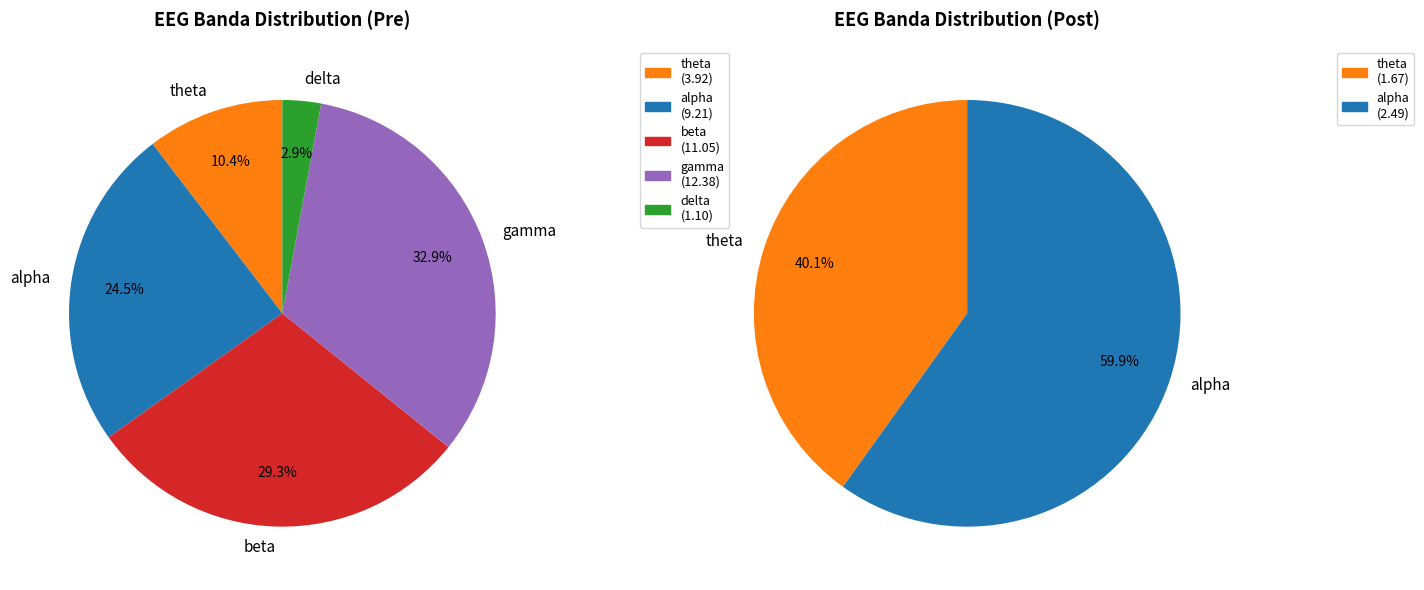

Does alpha account for over 50% of the chart?

No